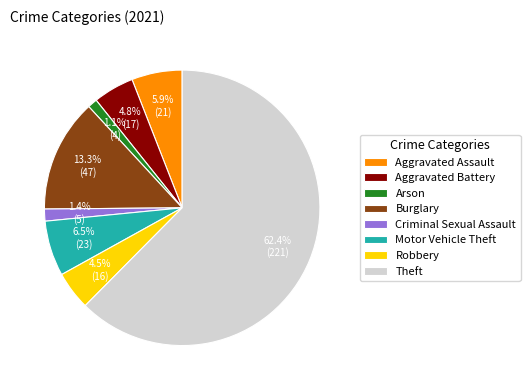

Count the number of slices in the pie.

8